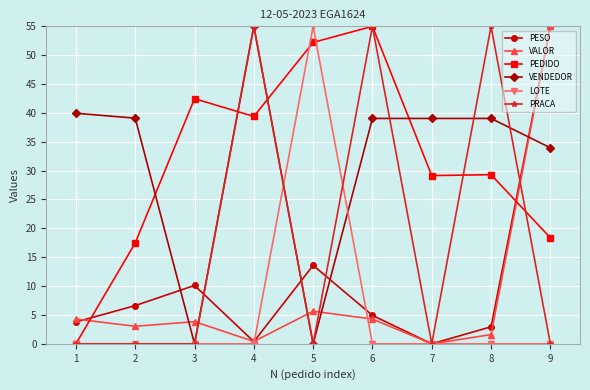

How many data points does each series have?

9